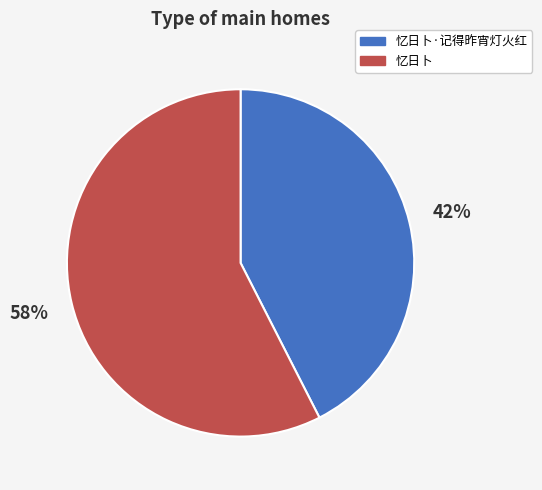

Which slice is the largest?

忆日卜